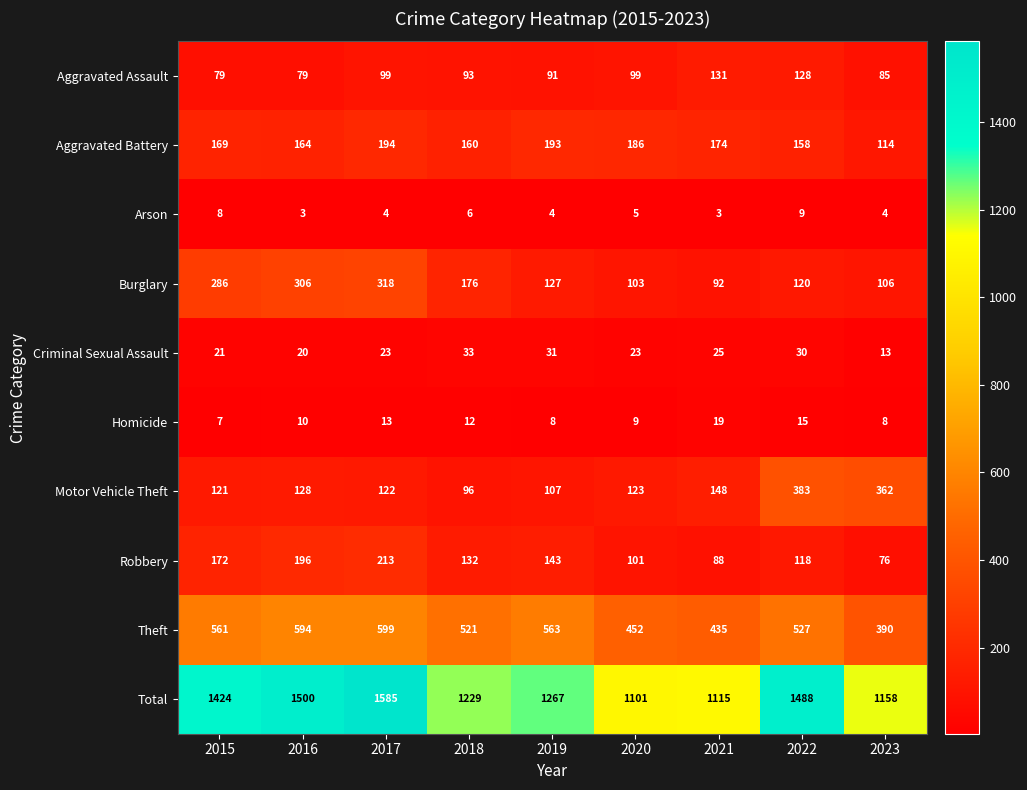

The value of Burglary at 2017 is 563. True or false?

False